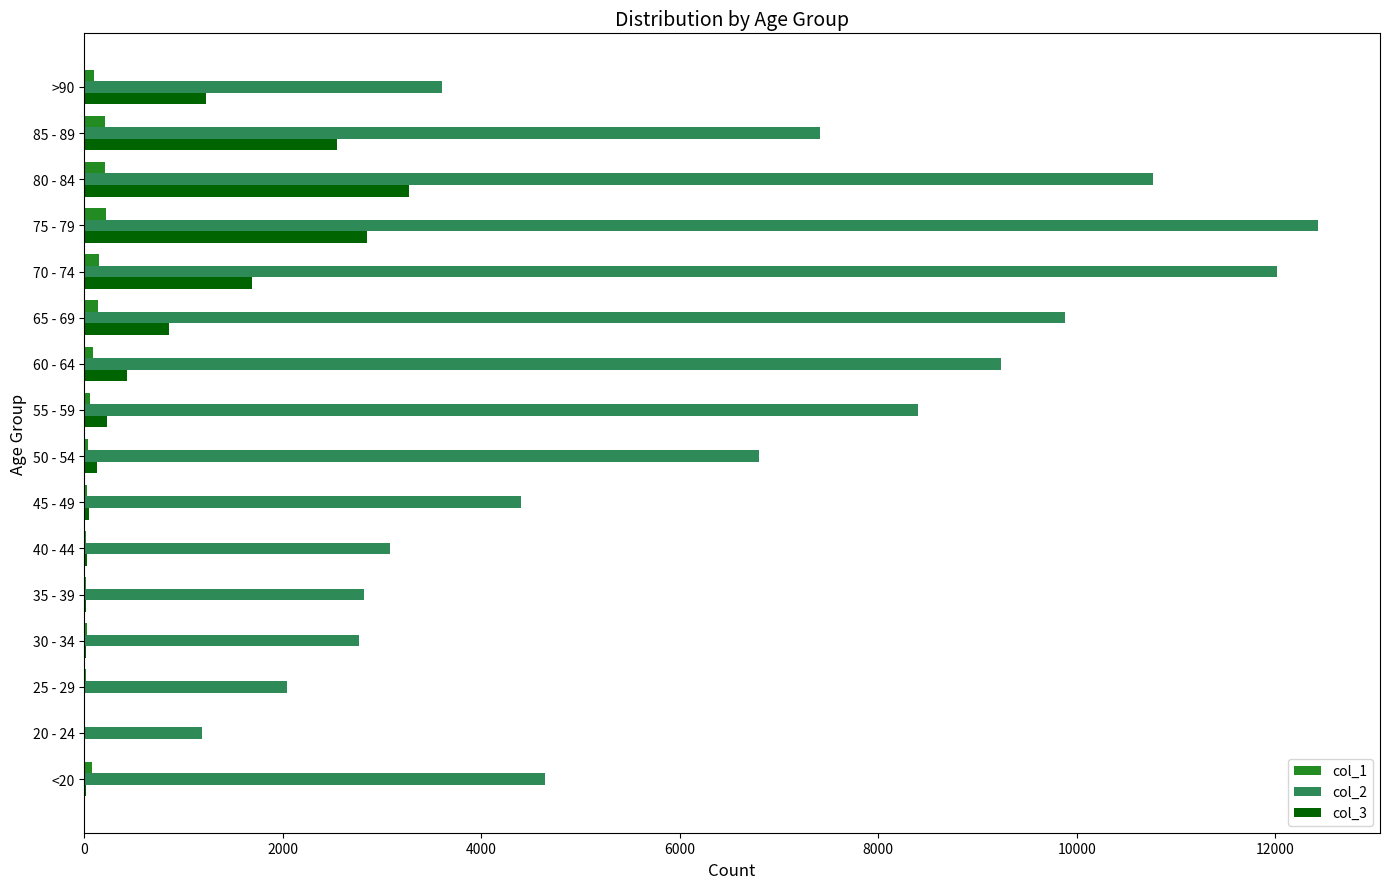

What are all the series names shown in the legend?

col_1, col_2, col_3